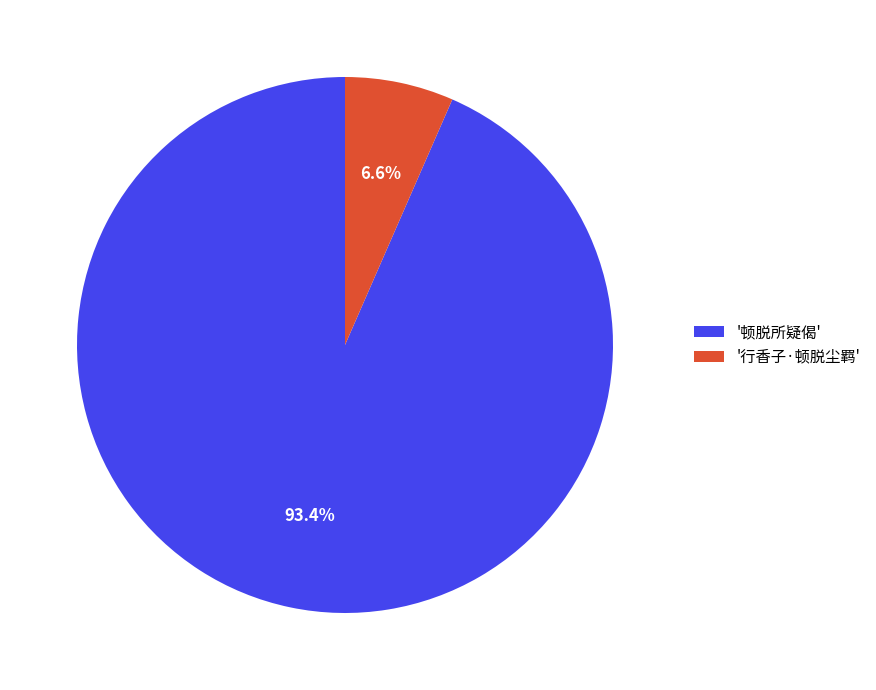

Count the number of slices in the pie.

2